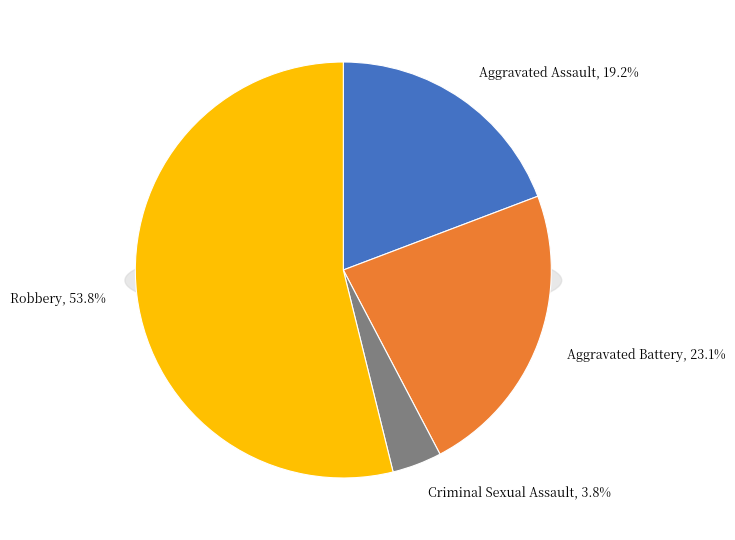

What is the largest slice in the pie chart?

Robbery